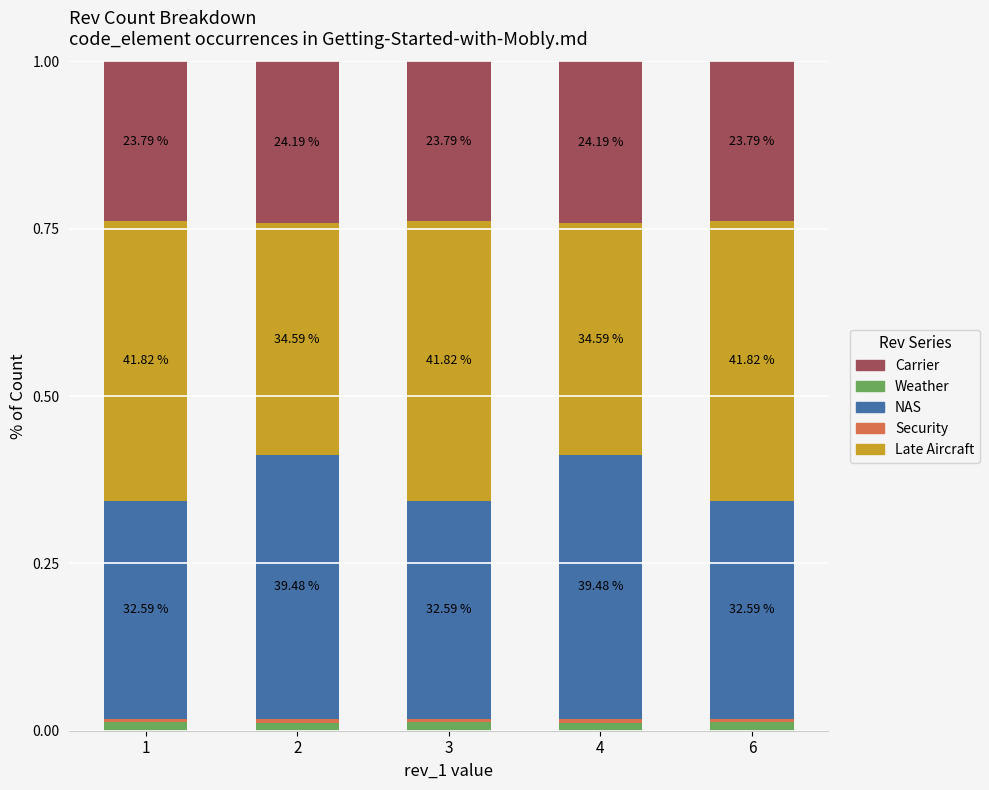

At 2, list the series in order from largest to smallest.

NAS, Late Aircraft, Carrier, Weather, Security